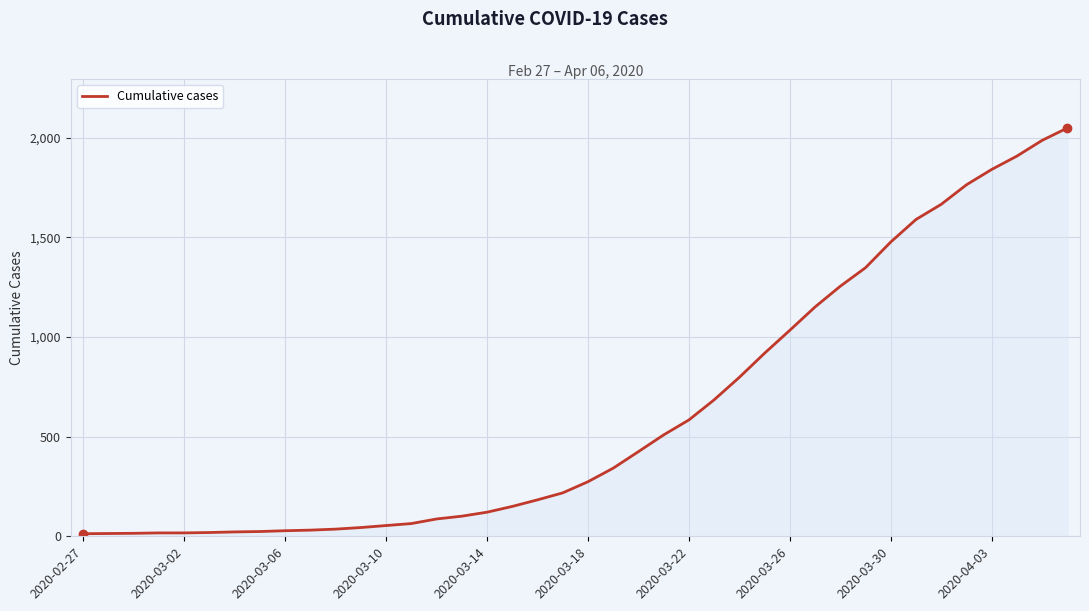

What is the difference between the maximum and minimum values?

2036